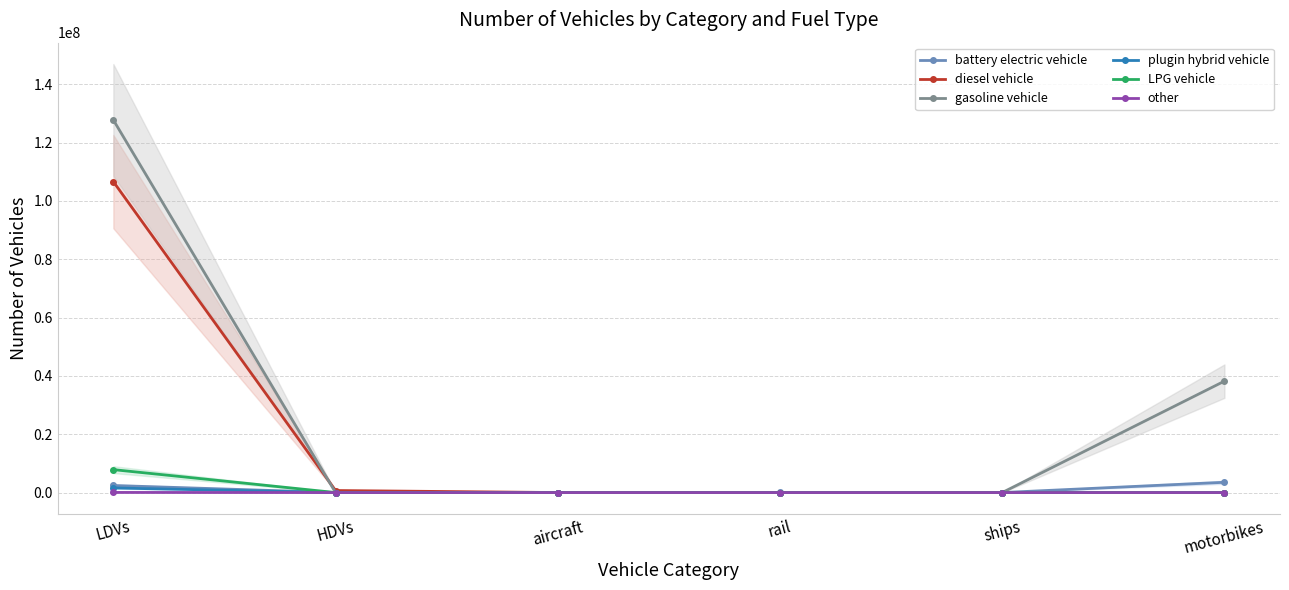

Is this an area chart (filled region under the line)?

No